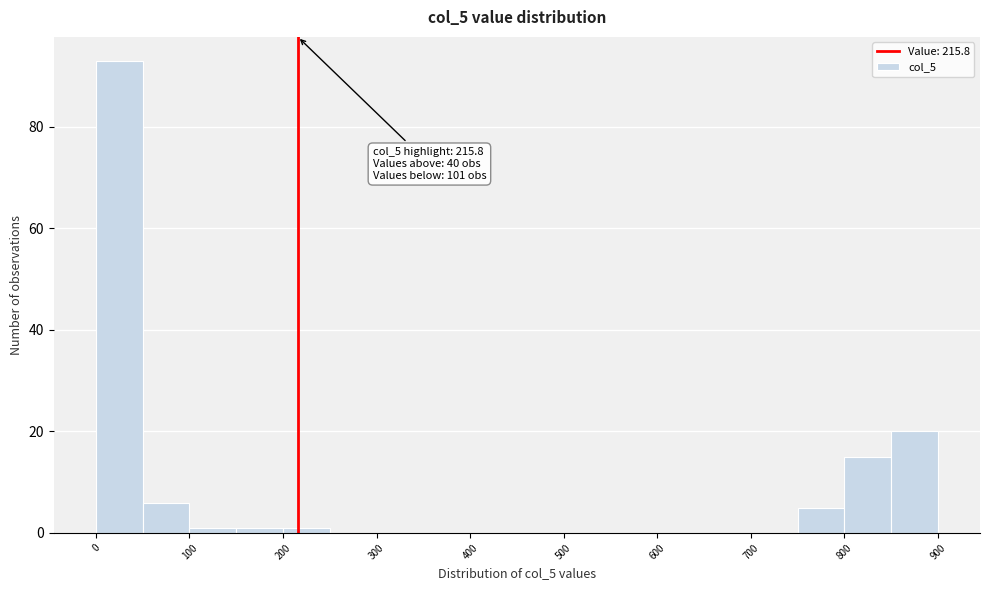

Which range on the x-axis has the tallest bar?

0 to 50